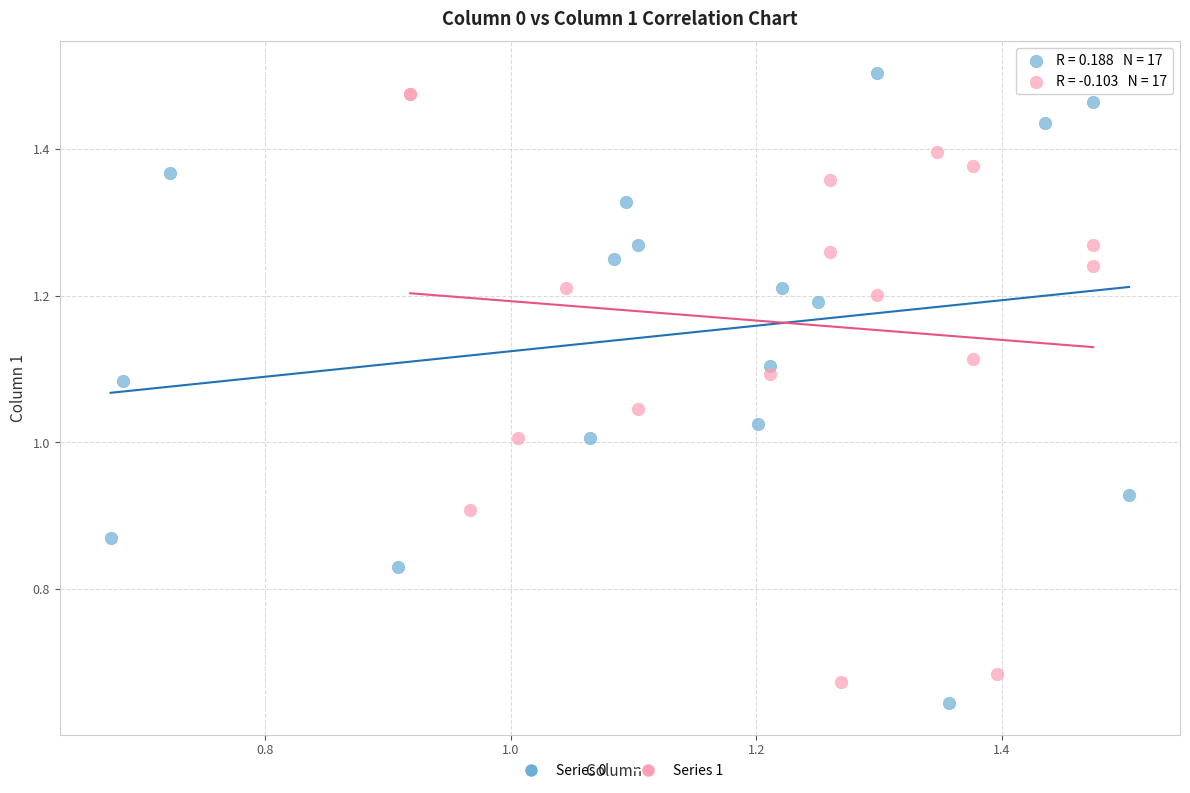

Which series reaches the minimum Y coordinate?

Series 0